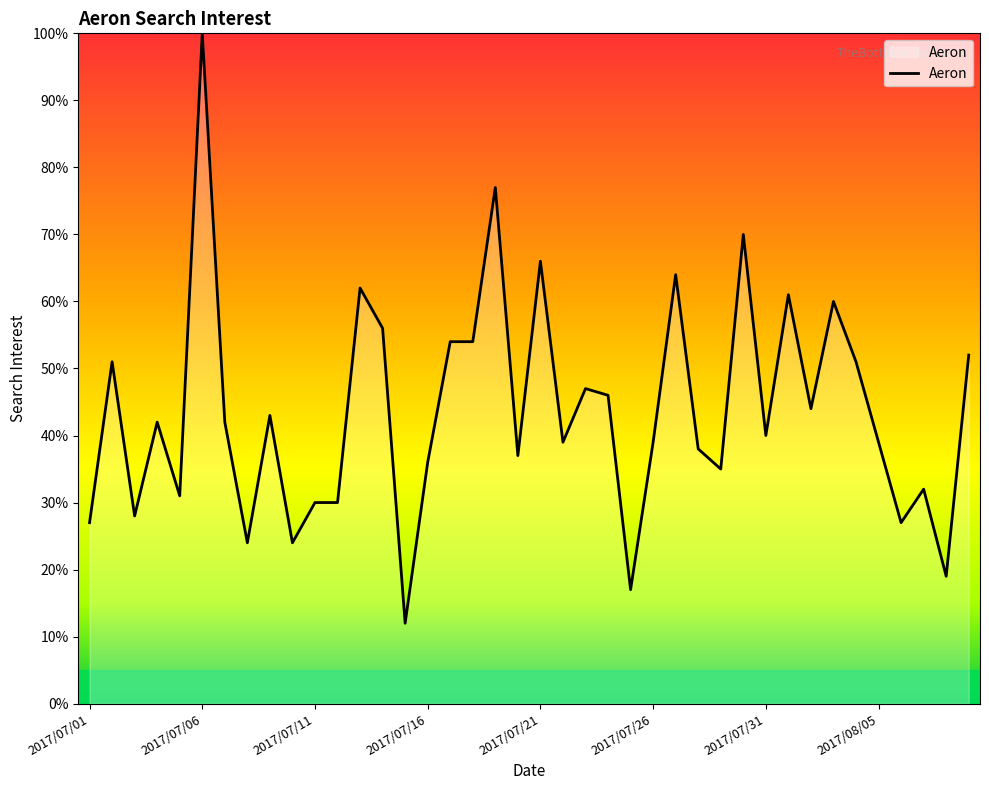

What is the minimum value shown in the chart?

12